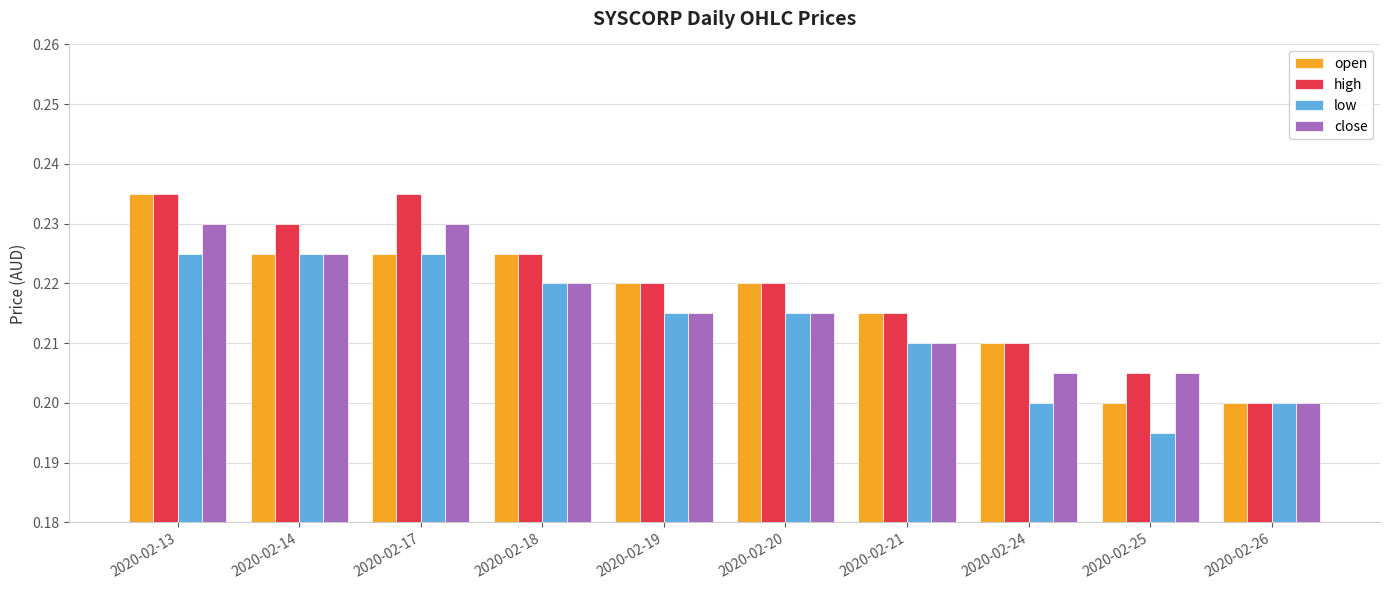

Does the chart contain stacked bars?

No